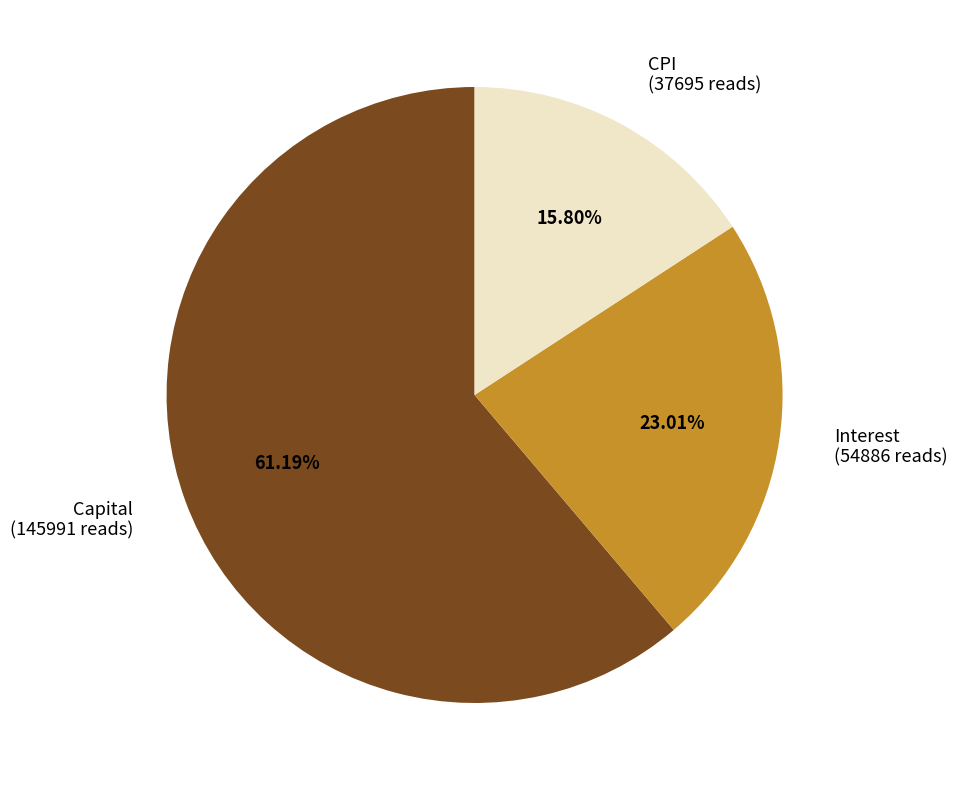

Between CPI (37695 reads) and Interest (54886 reads), which is larger?

Interest (54886 reads)